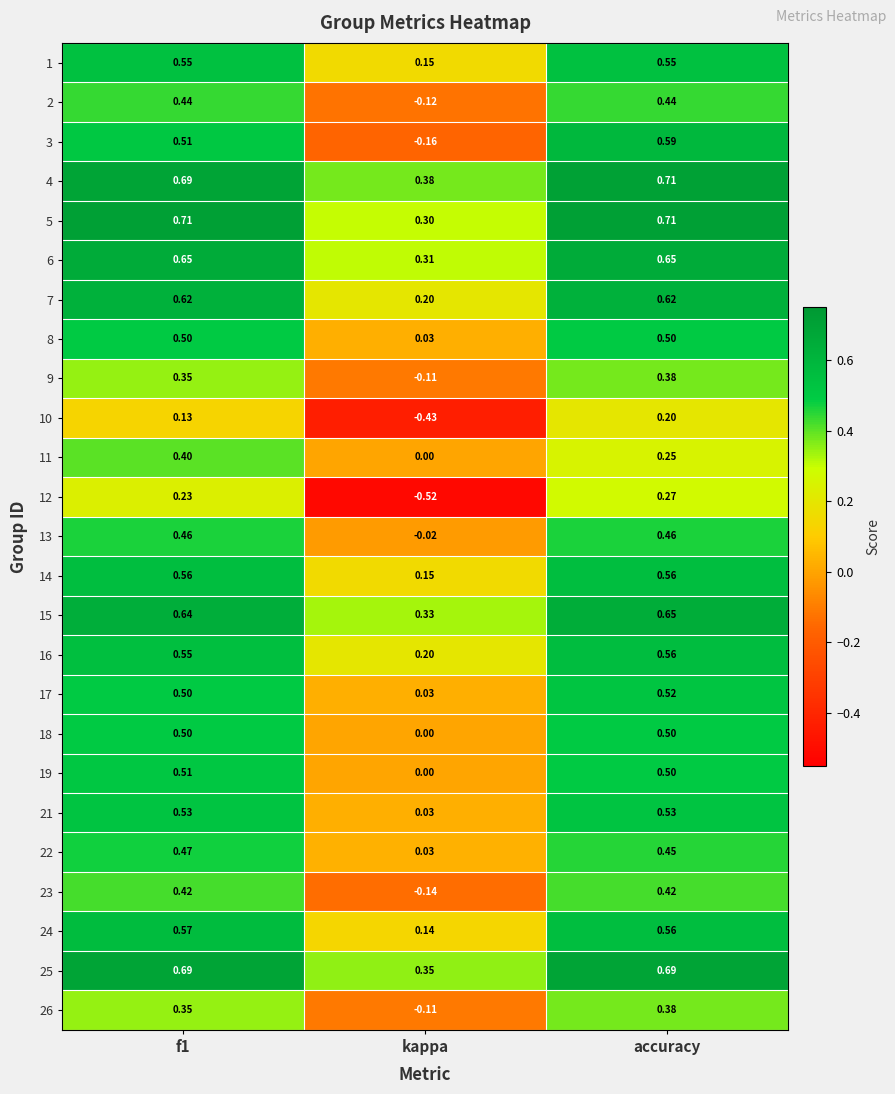

At which label is 25 closest to 0?

kappa